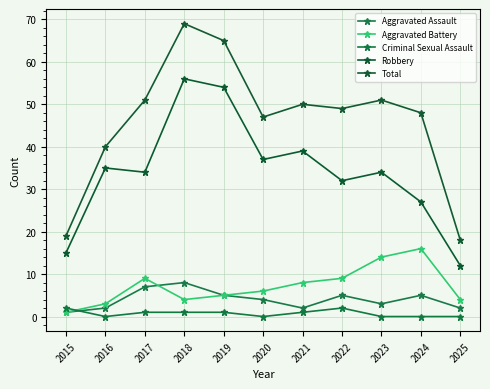

Is this an area chart (filled region under the line)?

No